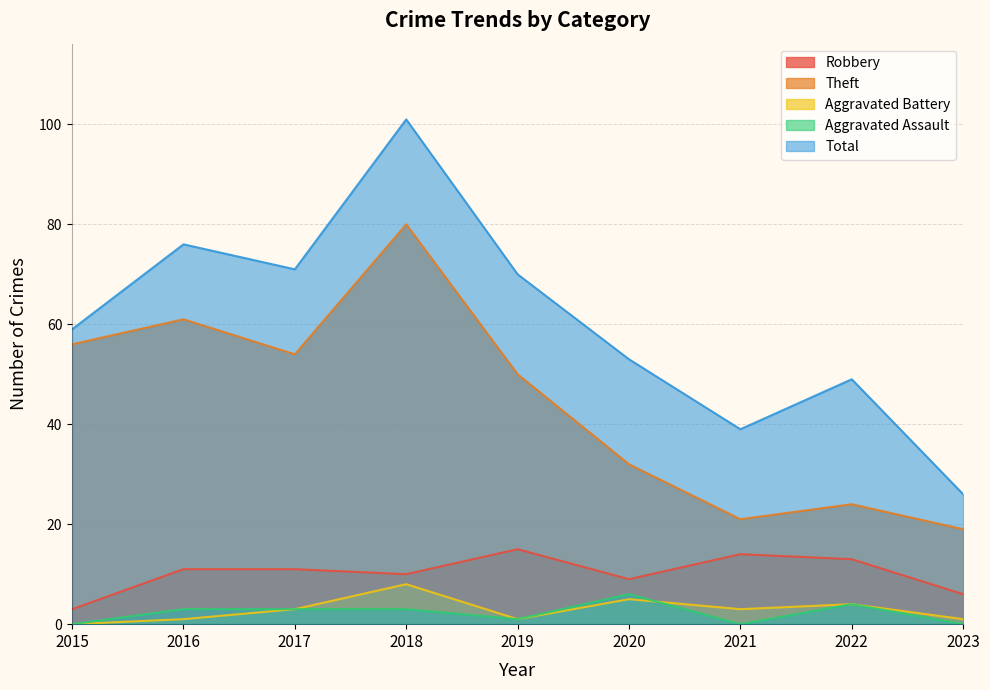

The Aggravated Battery series shows 1 at 2019. True or false?

True